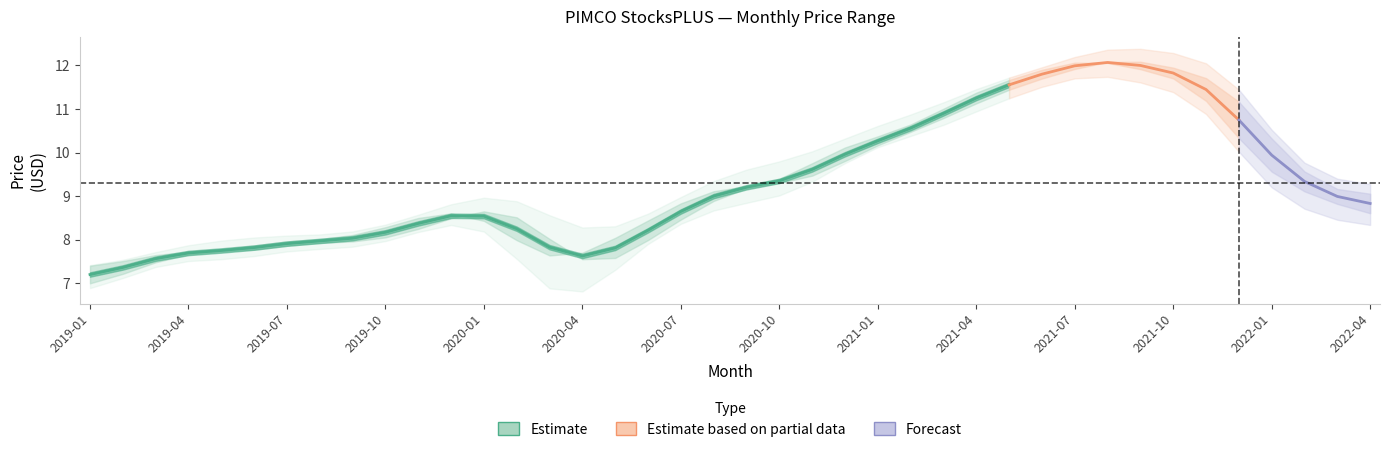

What is the sum of the Highest Price values at 2020-05 and 2019-01?

15.4